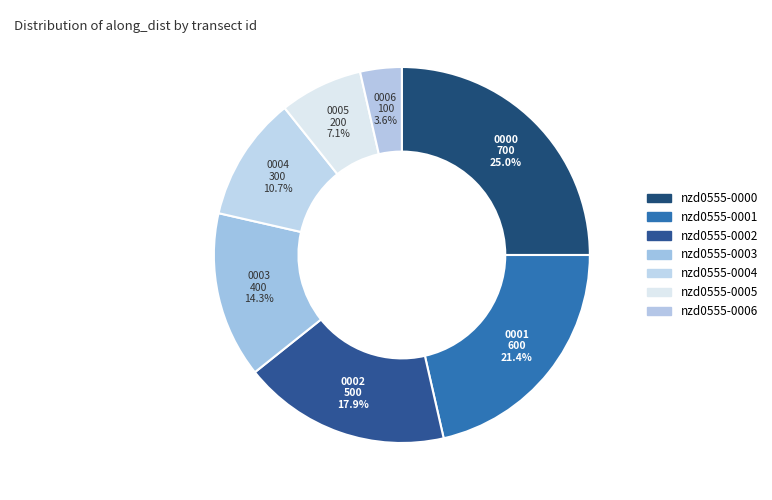

How many slices are in this pie chart?

7